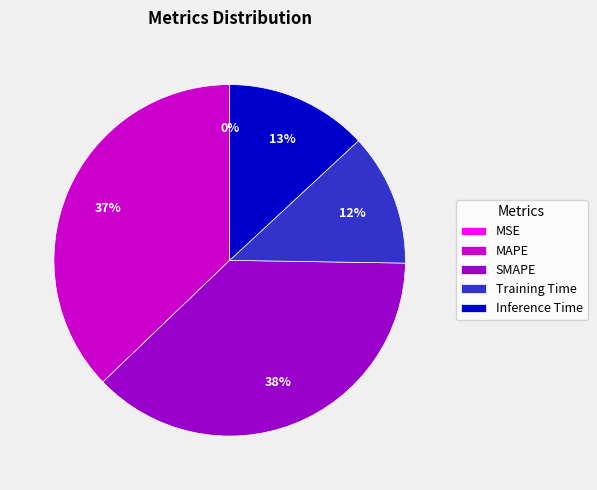

Do Inference Time and SMAPE together represent more than half of the pie?

Yes